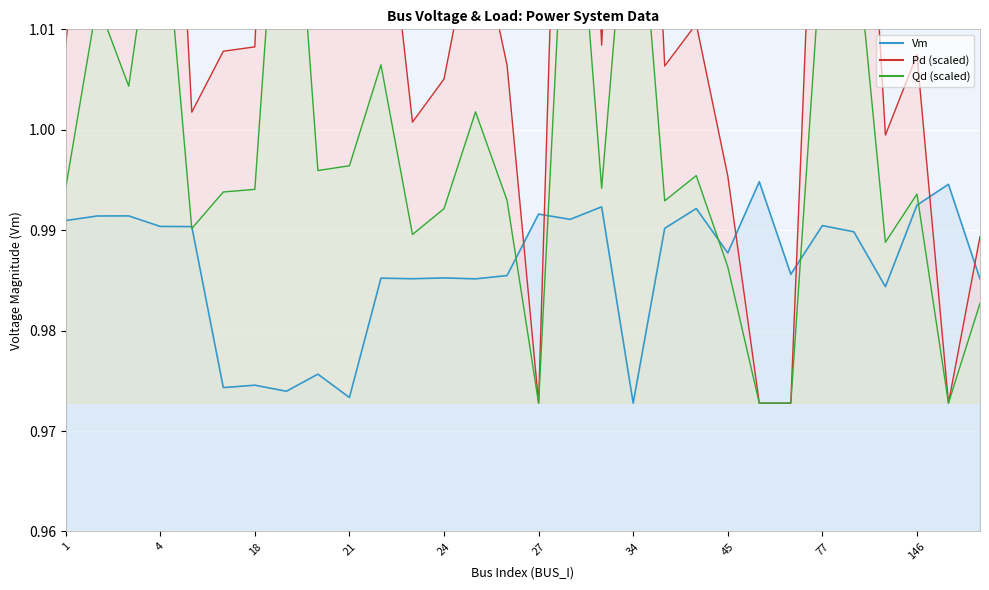

How many data points does each series have?

30